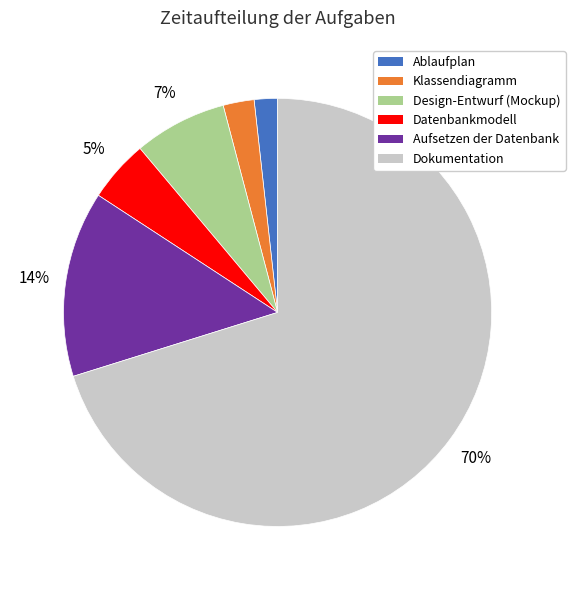

How many slices are in this pie chart?

6